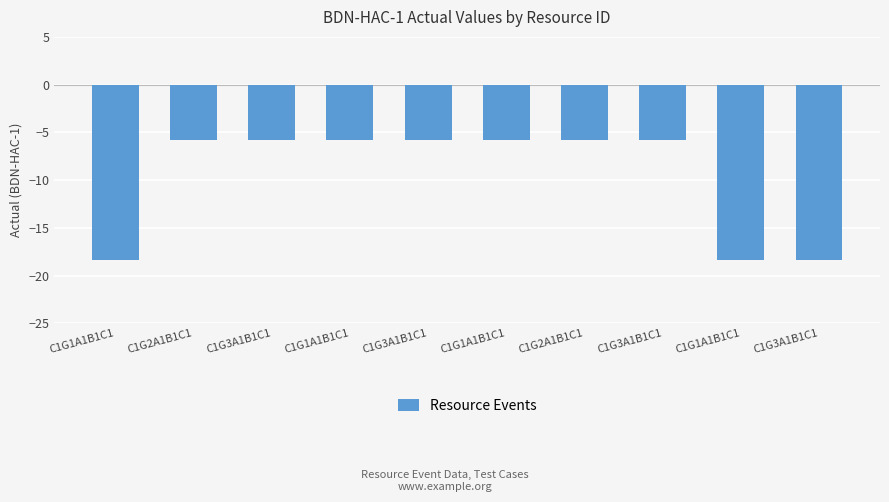

Reading right to left, what are all the values shown in this chart?

-18.4	-18.4	-5.8	-5.8	-5.8	-5.8	-5.8	-5.8	-5.8	-18.4